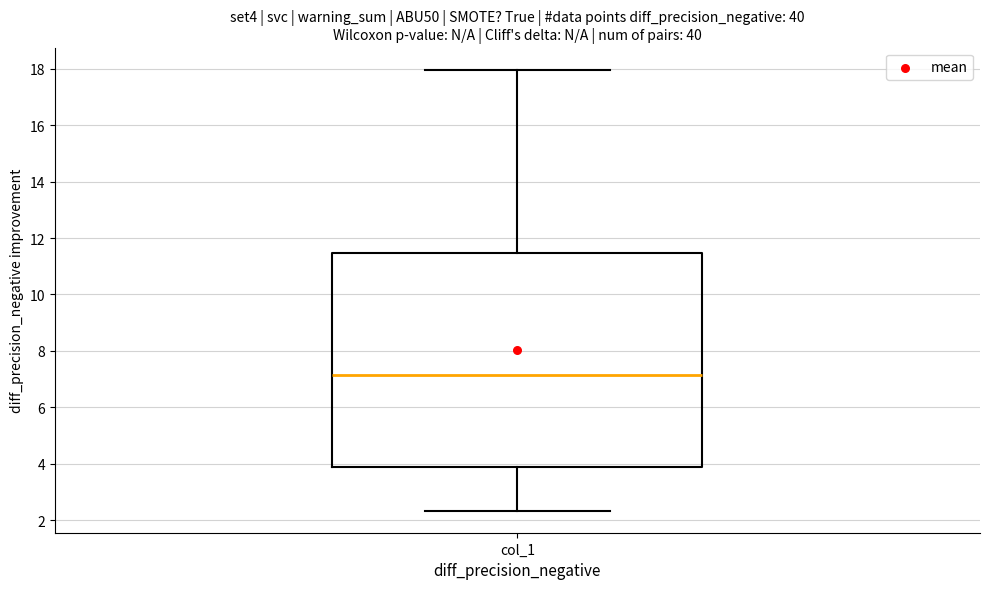

Transcribe this box plot: give where the median line is, the range the box spans, and where the two whiskers end, as read against the y-axis. The values are not printed on the chart, so give them approximately, as read against the axis.

median 7.2, box 3.8 to 11.4, whiskers 2.4 to 18.0